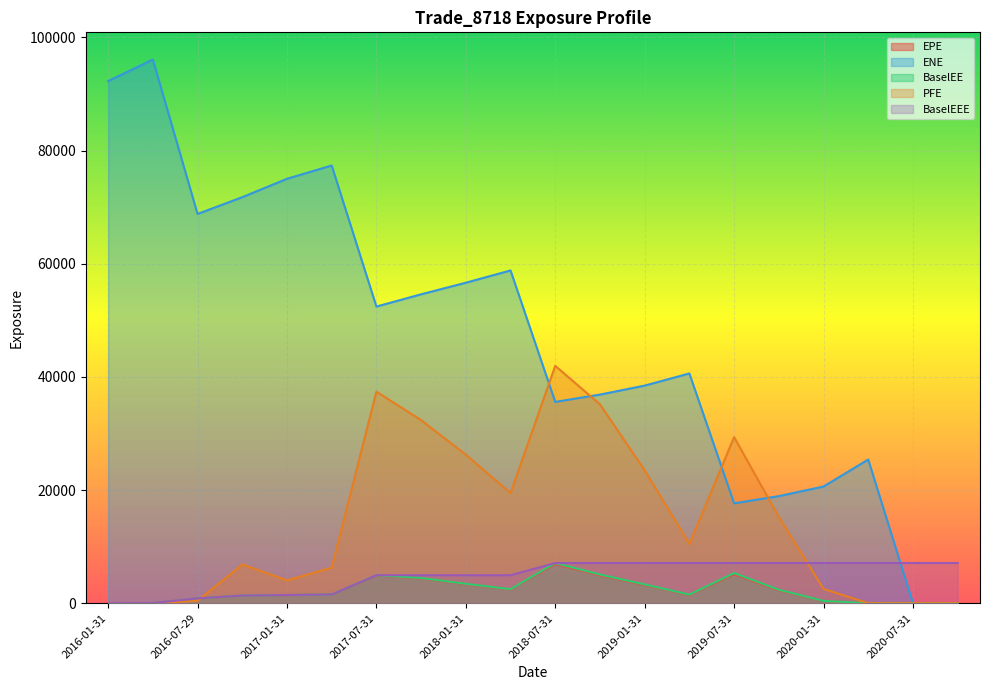

Which series has the largest range (max minus min)?

ENE